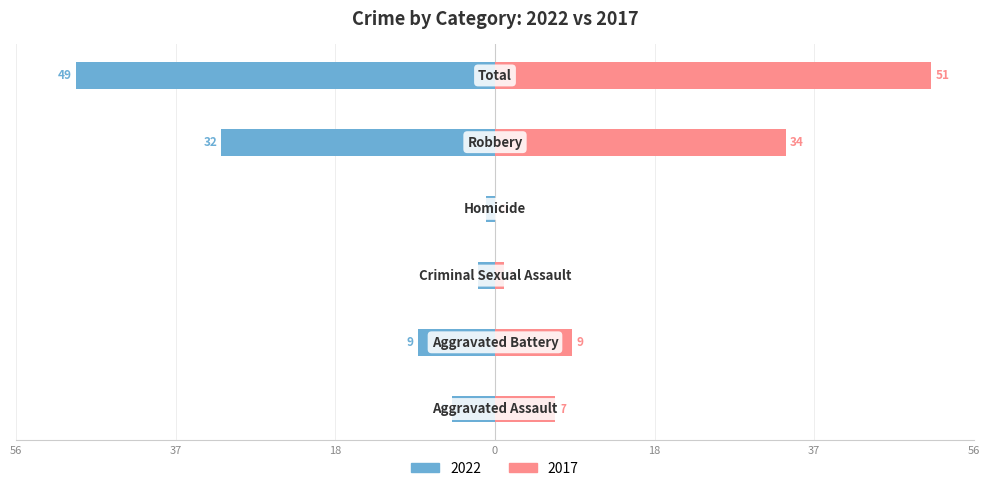

What are all the series names shown in the legend?

2022, 2017